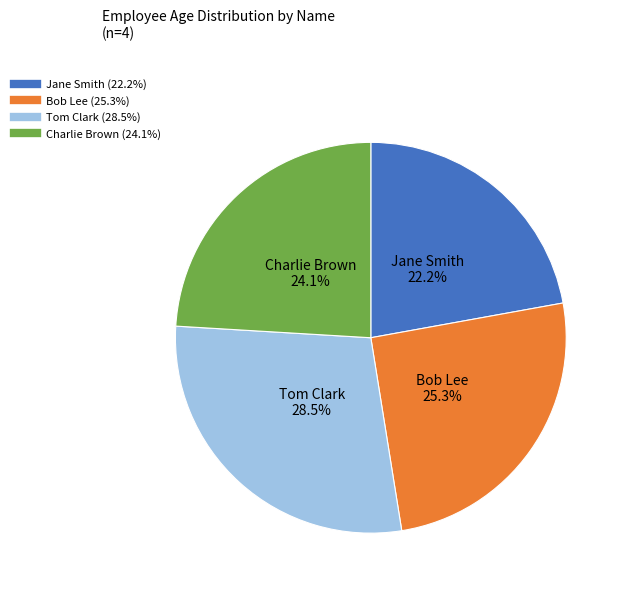

Does Jane Smith represent more than half of the total?

No